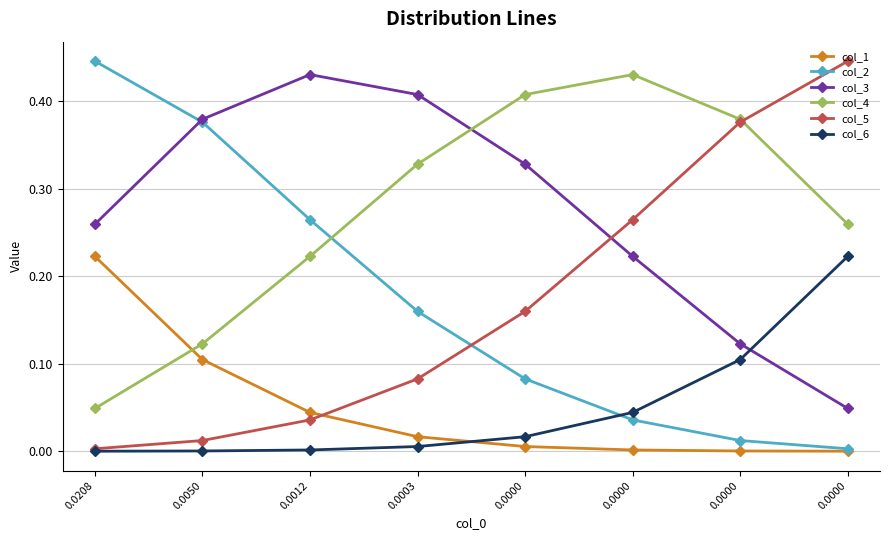

How many lines are shown in the chart?

6